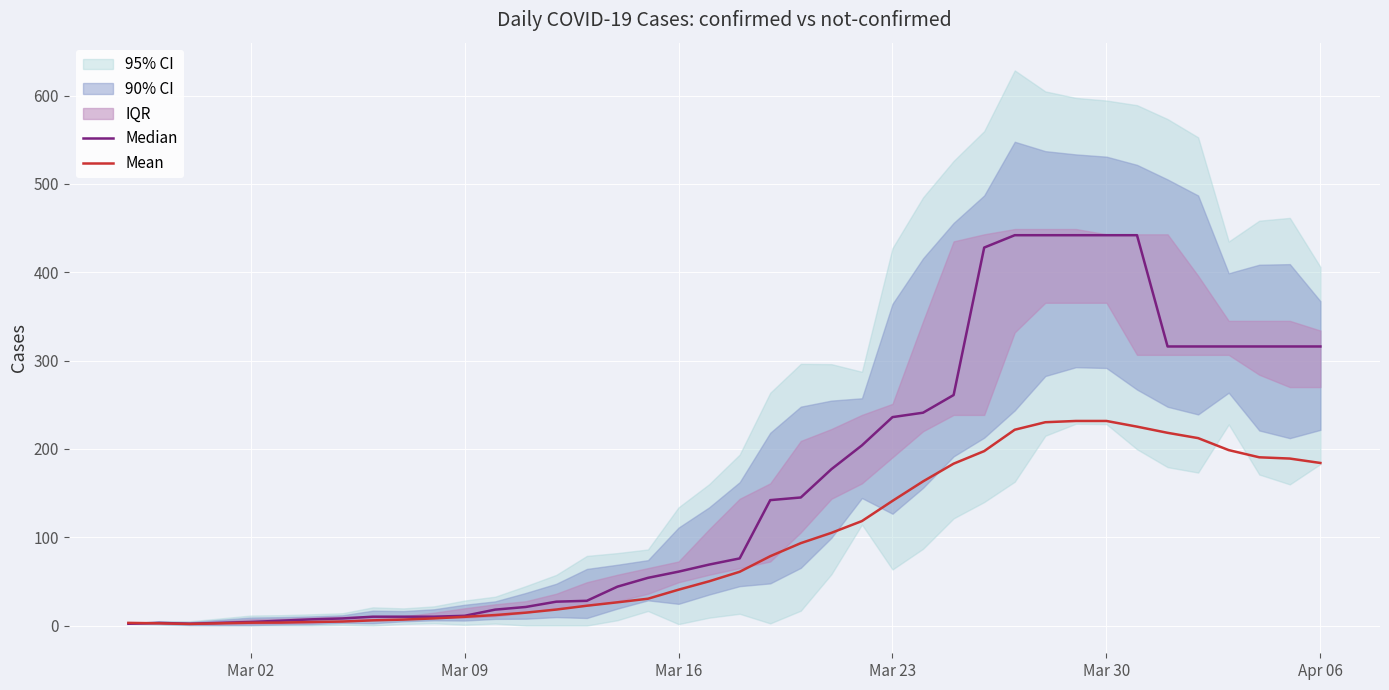

What is the average value of the Mean series?

93.6